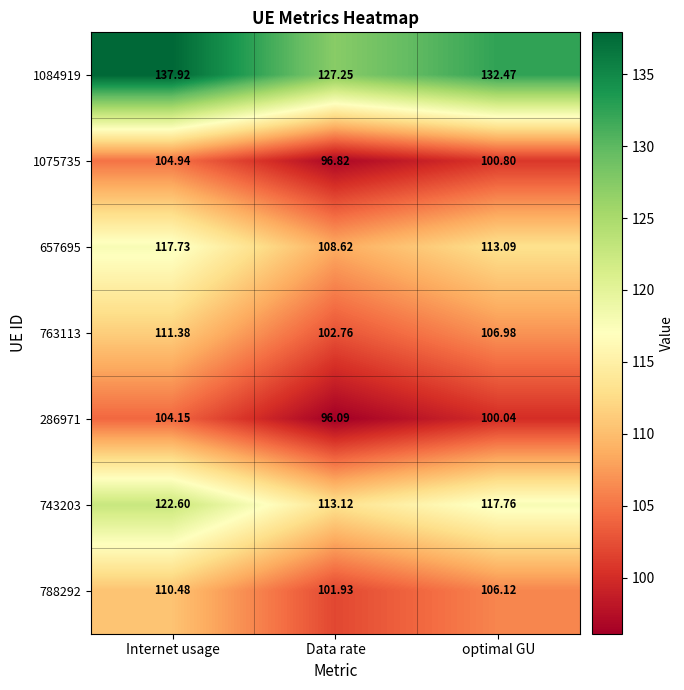

Rank the series by their maximum value, from highest to lowest.

1084919, 743203, 657695, 763113, 788292, 1075735, 286971